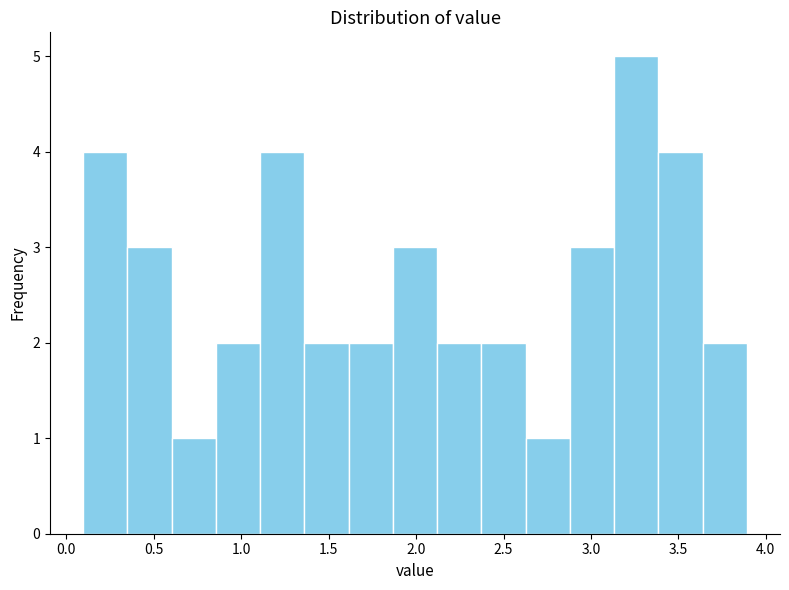

Reading left to right, list every bar in this chart as the range it spans on the x-axis followed by its height. Neither the bar edges nor the heights are printed on the chart, so give them approximately, as read against the axes.

0.10 to 0.35: 4
0.35 to 0.60: 3
0.60 to 0.85: 1
0.85 to 1.10: 2
1.10 to 1.35: 4
1.35 to 1.60: 2
1.60 to 1.85: 2
1.85 to 2.10: 3
2.10 to 2.35: 2
2.35 to 2.65: 2
2.65 to 2.90: 1
2.90 to 3.15: 3
3.15 to 3.40: 5
3.40 to 3.65: 4
3.65 to 3.90: 2